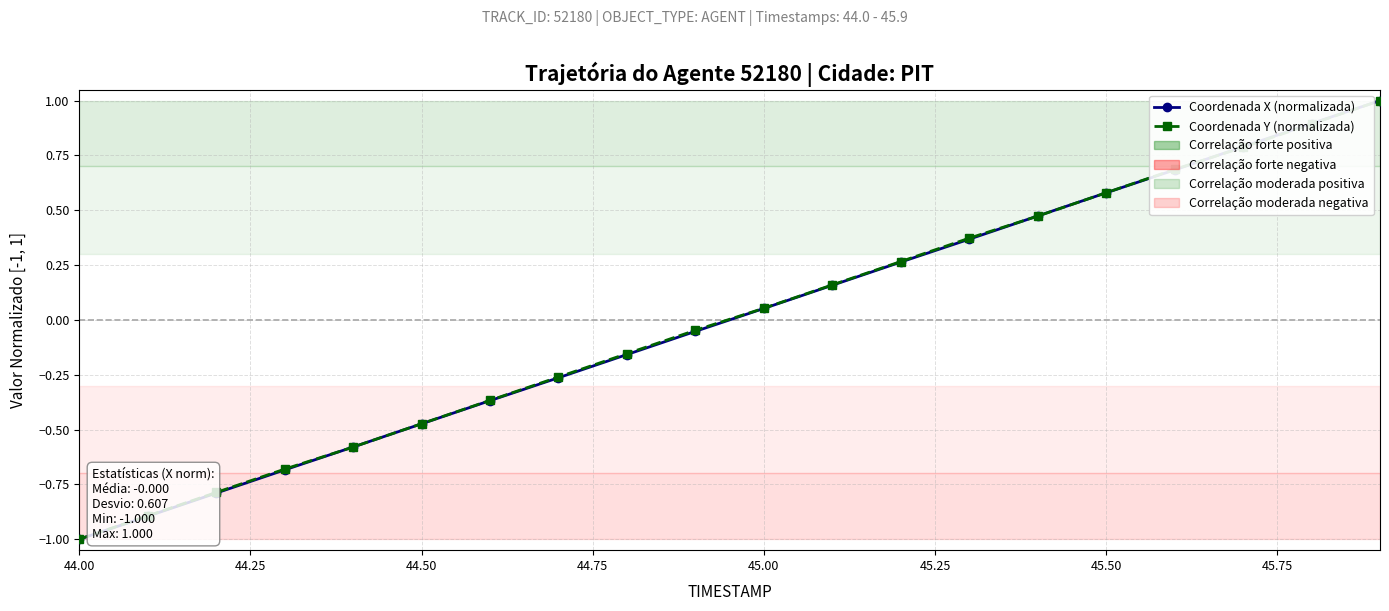

What is the value of the Coordenada Y (normalizada) point at the 20th from the left?

1.0